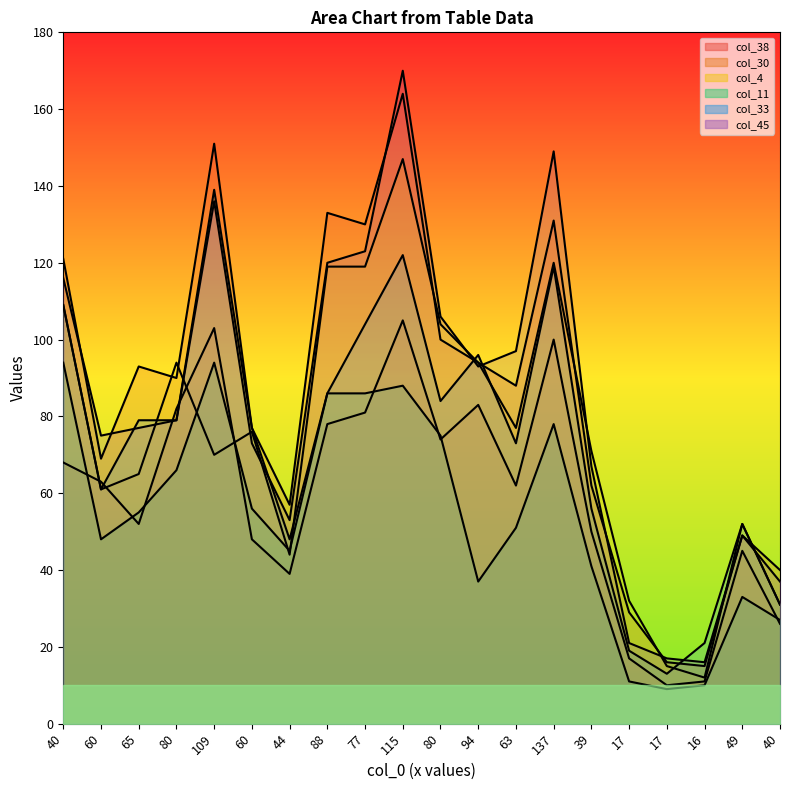

At which category is the sum across all series the highest?

115